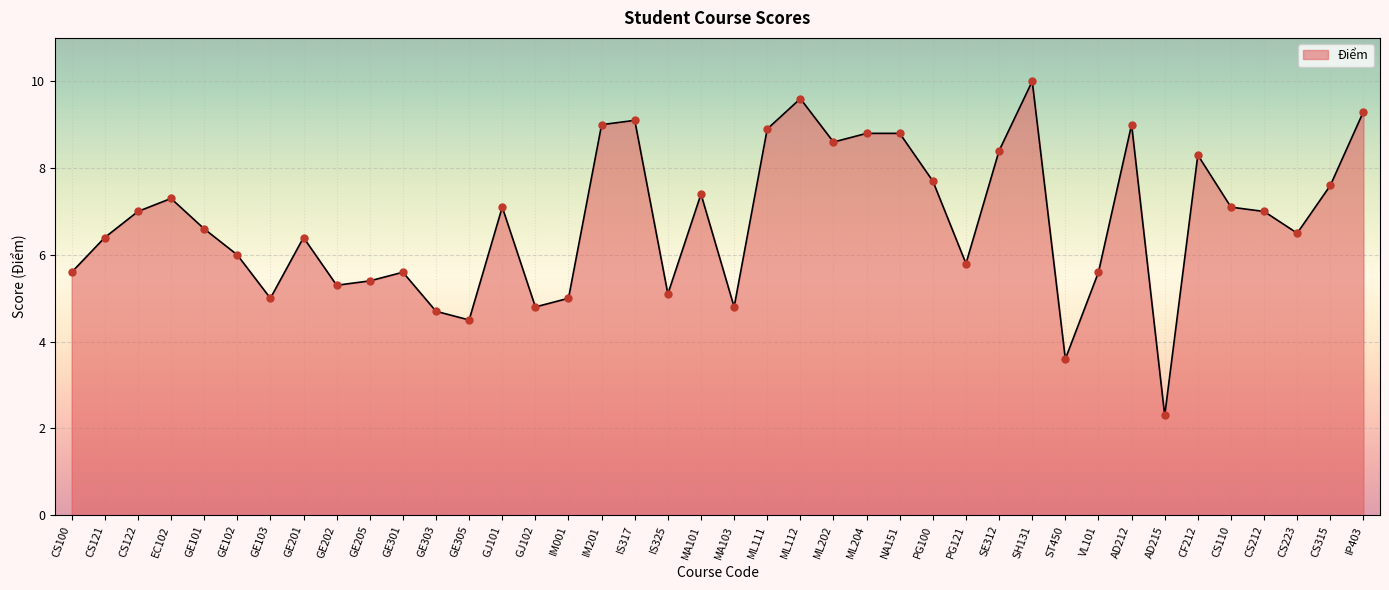

What is the change in value from EC102 to ML202?

+1.3